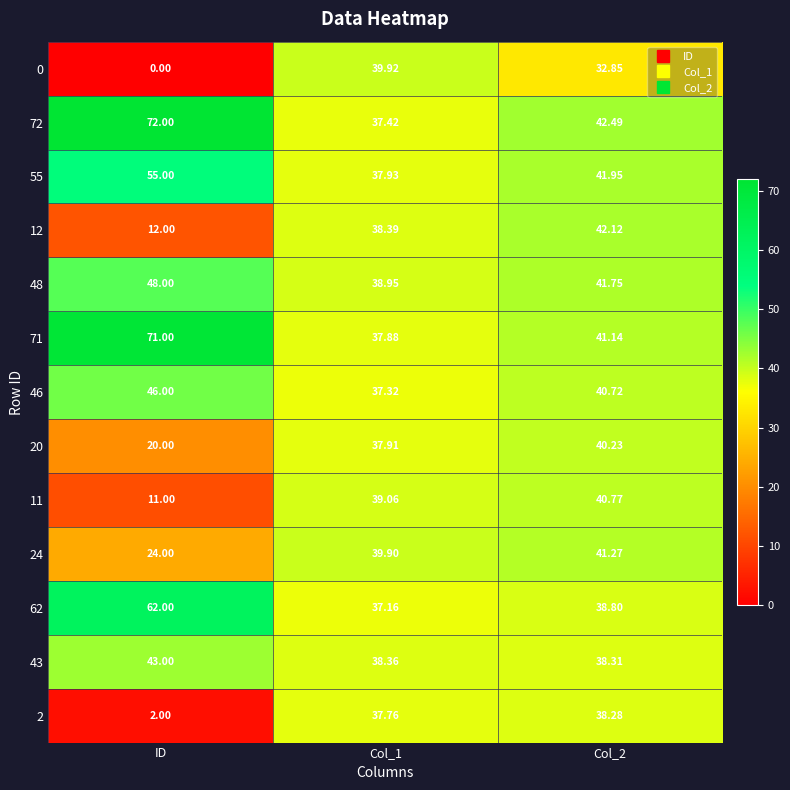

At which label does 71 first exceed 41?

ID